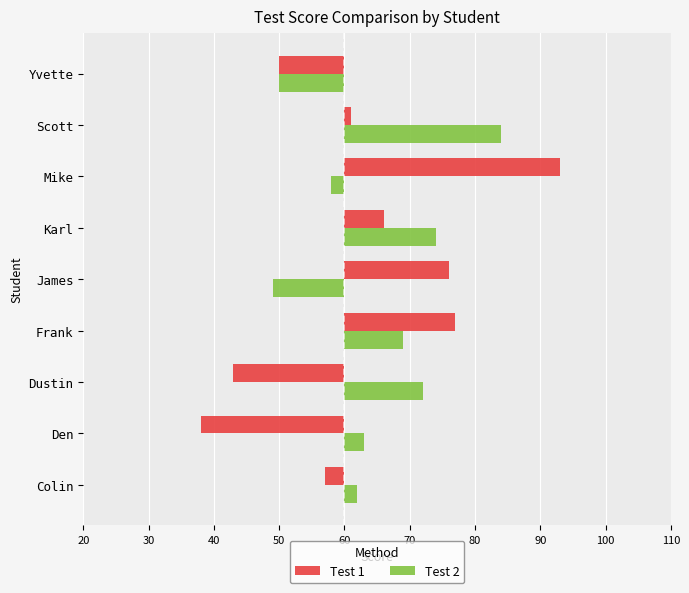

Rank the series by their maximum value, from lowest to highest.

Test 2, Test 1